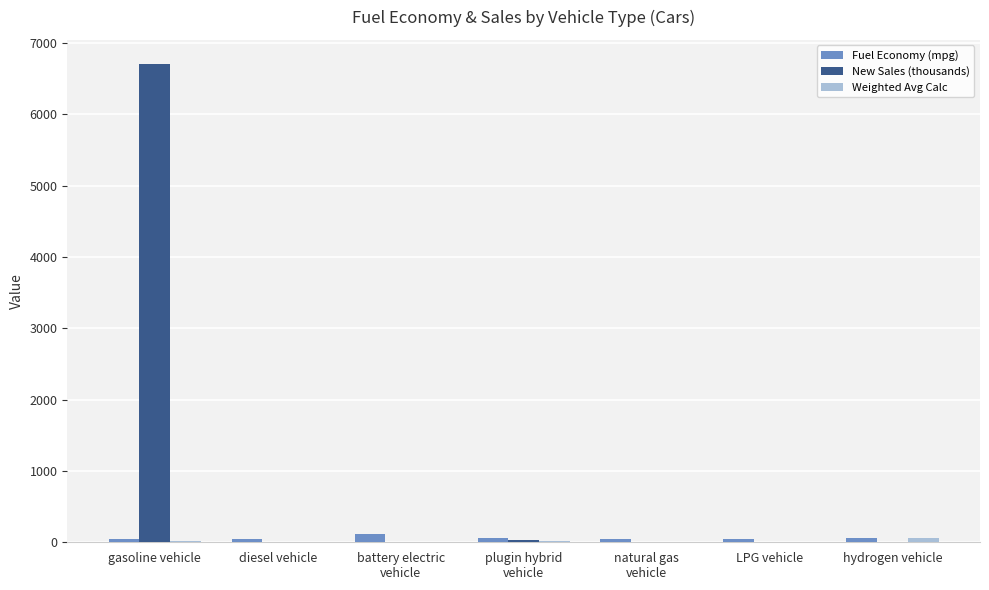

What is the greatest value displayed?

6710.0